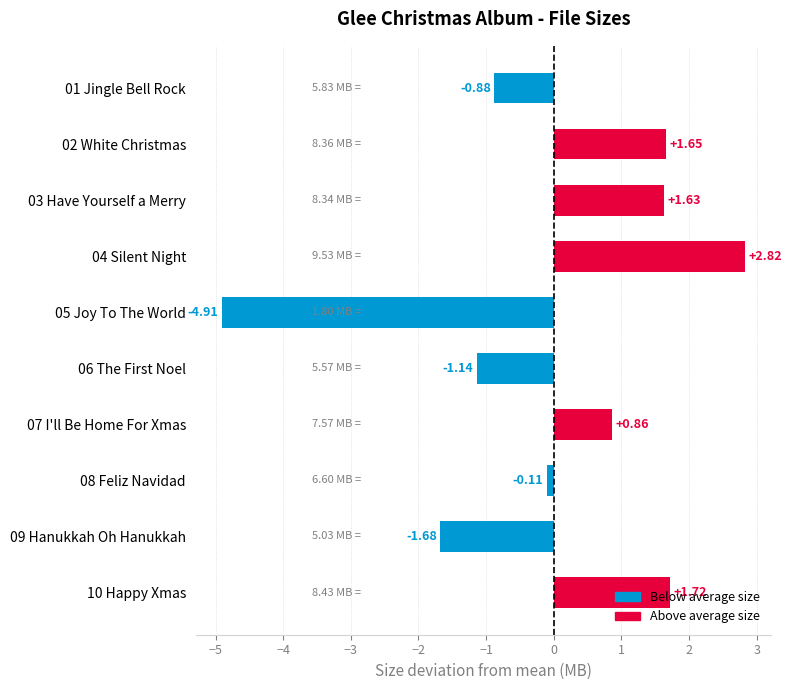

Between 03 Have Yourself a Merry and 09 Hanukkah Oh Hanukkah, which is larger?

03 Have Yourself a Merry